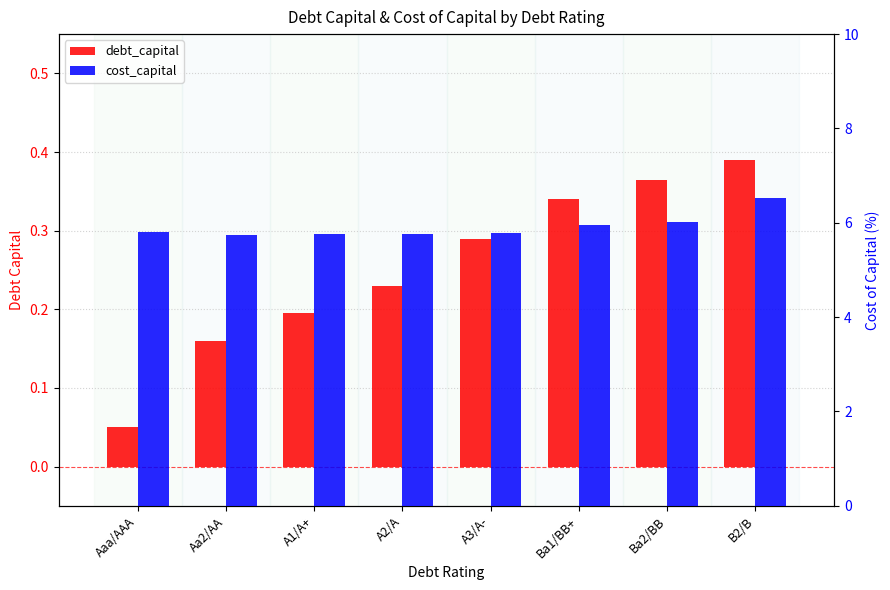

What is the total value across all series at A3/A-?

6.1